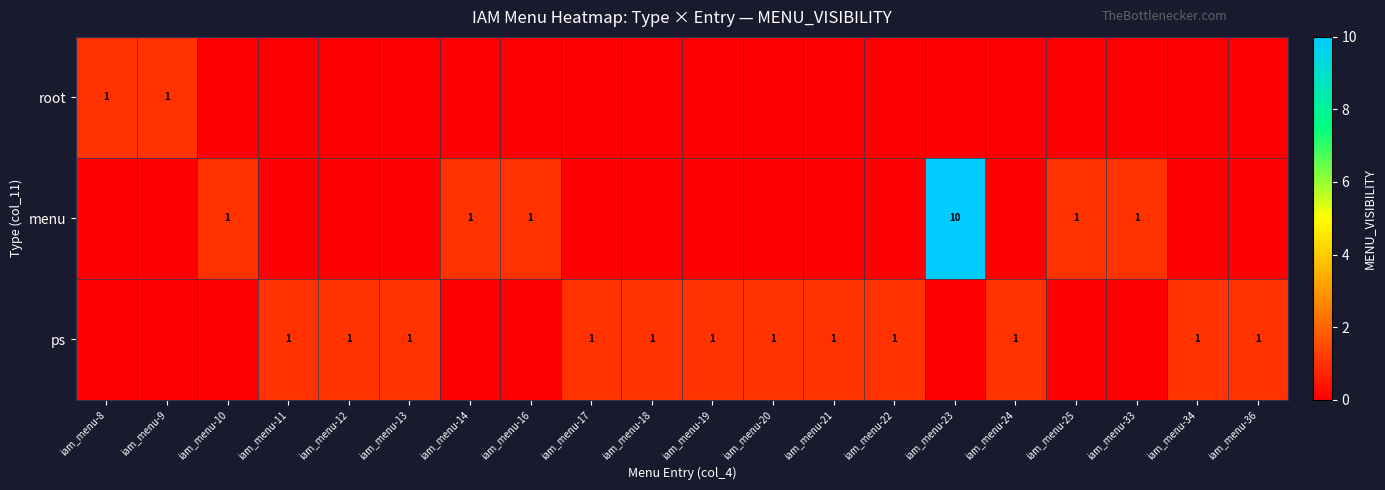

The value of ps at iam_menu-22 is 1. True or false?

True